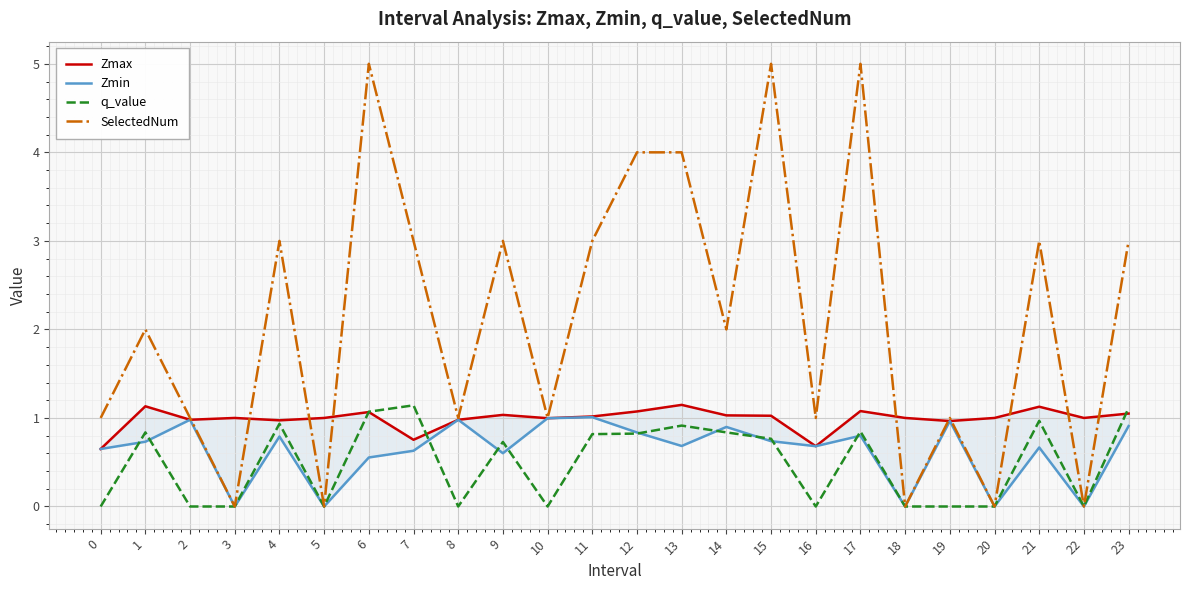

Is the value of Zmax at 2 greater than the value of q_value at 18?

Yes